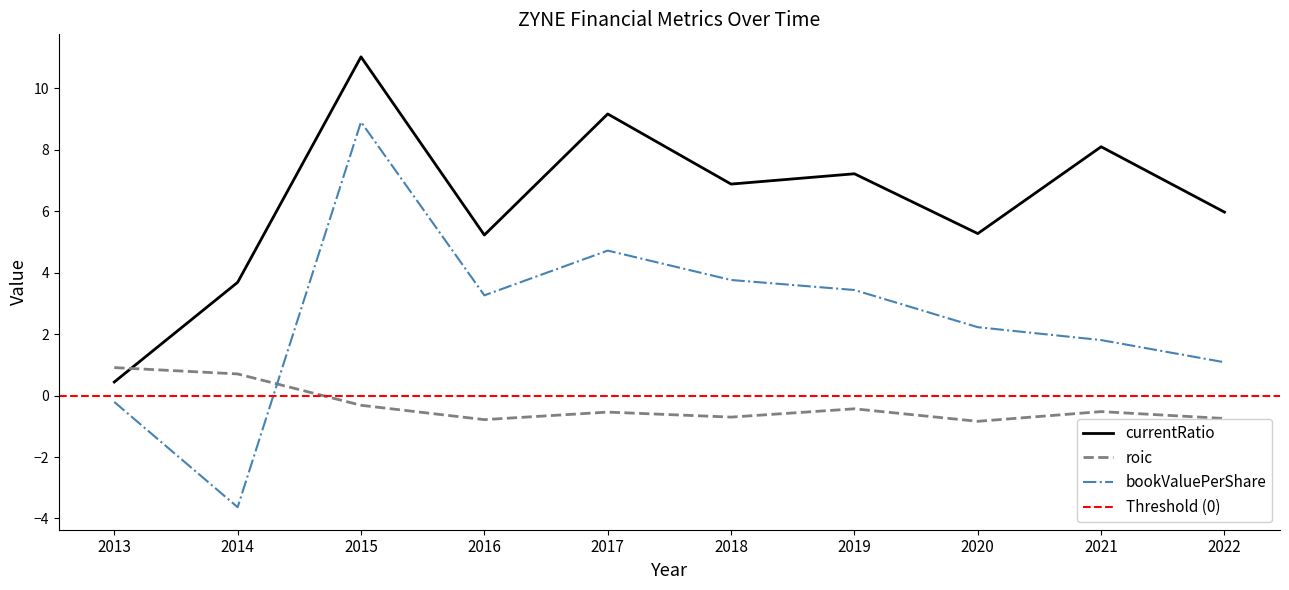

Is it true that bookValuePerShare equals 12.8 at 2015?

False